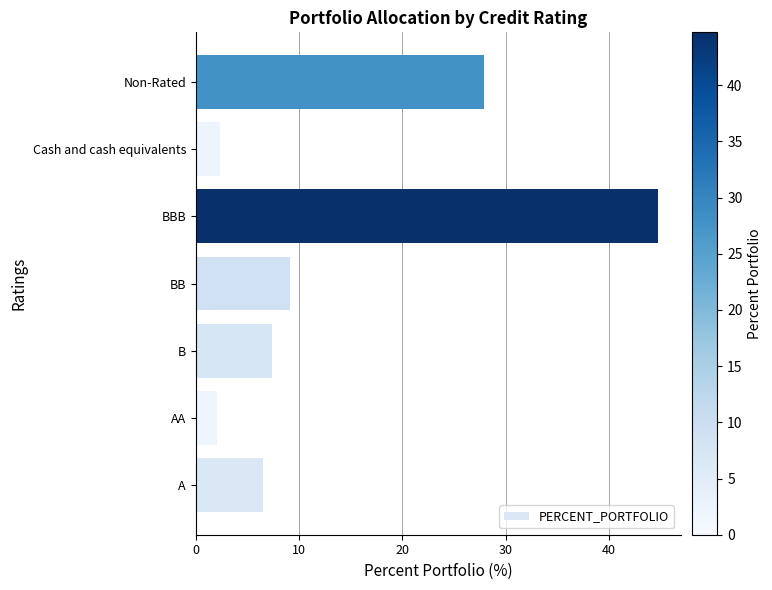

How many values are below 7?

3